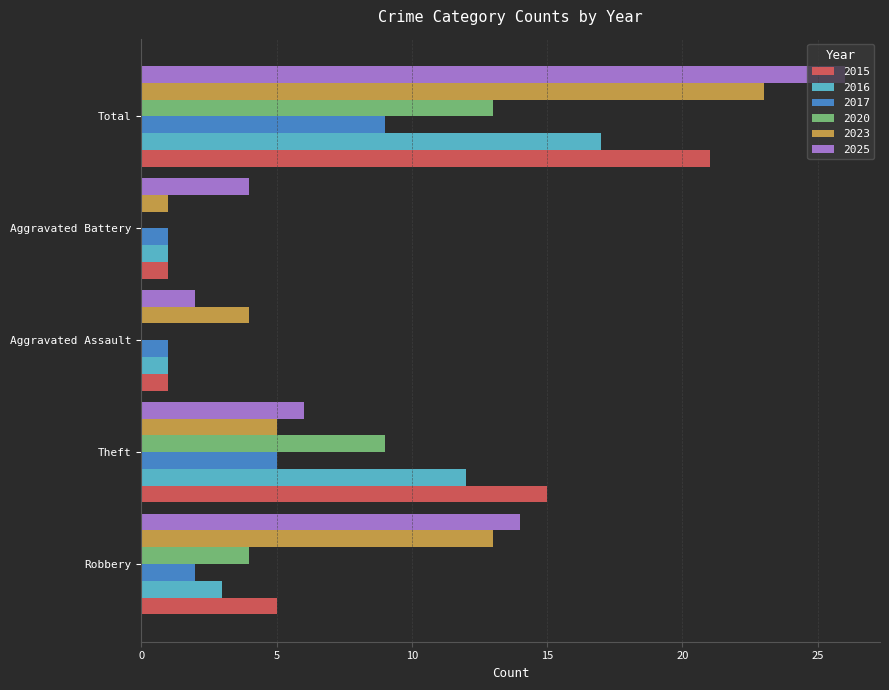

Which label corresponds to the largest value in the chart?

Total